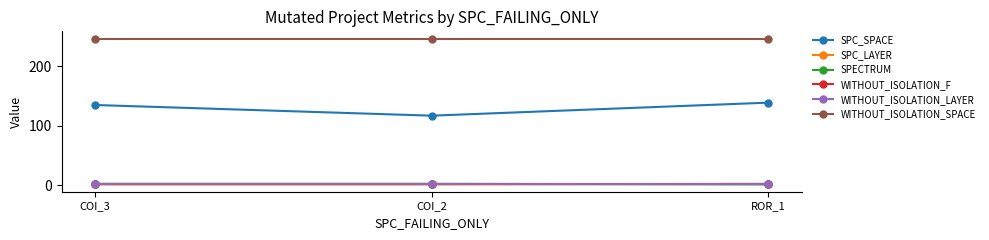

What is the maximum value shown in the chart?

247